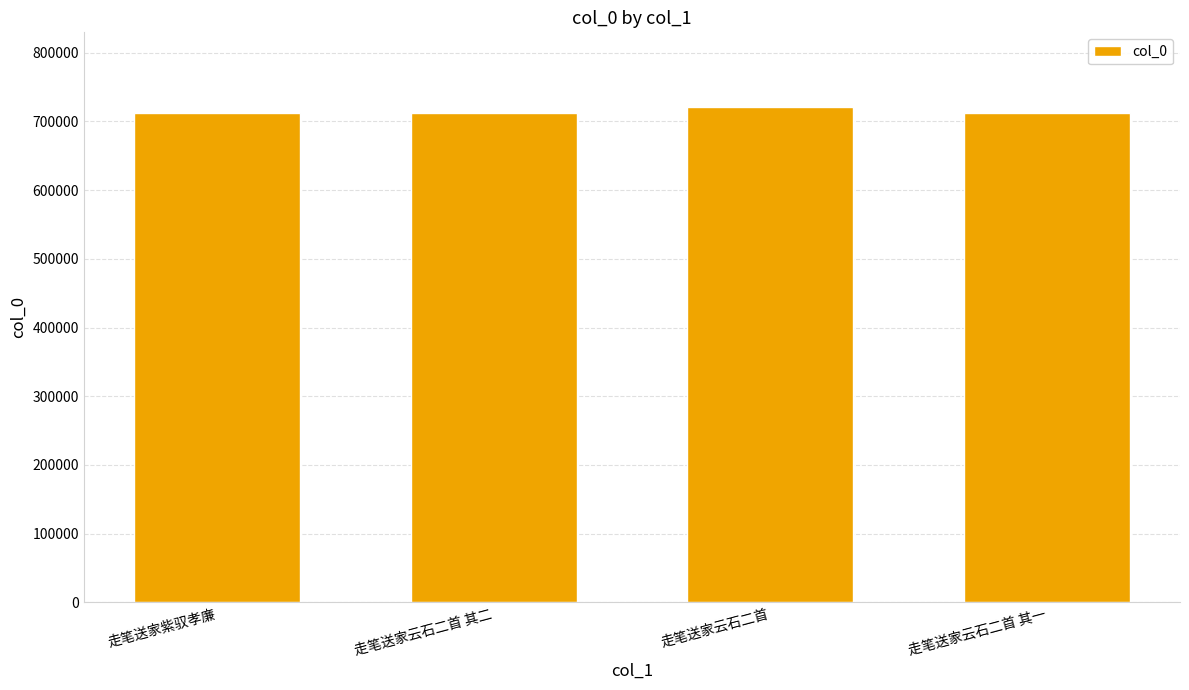

Are the bars horizontal?

No